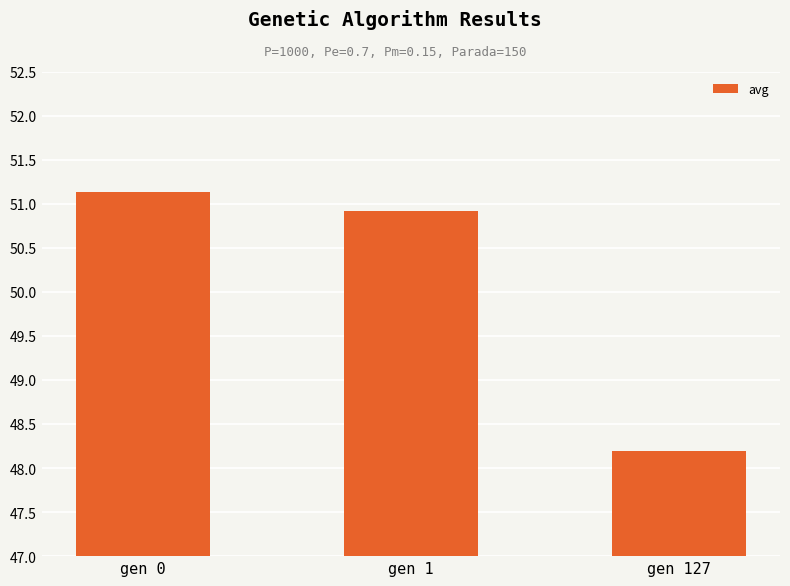

Is it true that the value at gen 1 is 50.9?

True